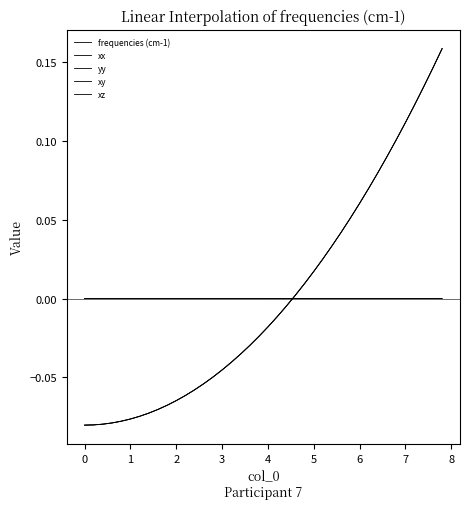

Reading left to right, transcribe all the data shown in this chart.

frequencies (cm-1): -0.1	-0.1	-0.1	-0.1	-0.1	-0.1	-0.1	-0.1	-0.1	-0.1	-0.1	-0.1	-0.1	-0.1	-0.0	-0.0	-0.0	-0.0	-0.0	-0.0	-0.0	-0.0	-0.0	0.0	0.0	0.0	0.0	0.0	0.0	0.1	0.1	0.1	0.1	0.1	0.1	0.1	0.1	0.1	0.1	0.2
xx: -0.1	-0.1	-0.1	-0.1	-0.1	-0.1	-0.1	-0.1	-0.1	-0.1	-0.1	-0.1	-0.1	-0.1	-0.0	-0.0	-0.0	-0.0	-0.0	-0.0	-0.0	-0.0	-0.0	0.0	0.0	0.0	0.0	0.0	0.0	0.1	0.1	0.1	0.1	0.1	0.1	0.1	0.1	0.1	0.1	0.2
yy: -0.1	-0.1	-0.1	-0.1	-0.1	-0.1	-0.1	-0.1	-0.1	-0.1	-0.1	-0.1	-0.1	-0.1	-0.0	-0.0	-0.0	-0.0	-0.0	-0.0	-0.0	-0.0	-0.0	0.0	0.0	0.0	0.0	0.0	0.0	0.1	0.1	0.1	0.1	0.1	0.1	0.1	0.1	0.1	0.1	0.2
xy: 0.0	0.0	0.0	0.0	0.0	0.0	0.0	0.0	0.0	0.0	0.0	0.0	0.0	0.0	0.0	0.0	0.0	0.0	0.0	0.0	0.0	0.0	0.0	-0.0	-0.0	-0.0	-0.0	-0.0	-0.0	-0.0	-0.0	-0.0	-0.0	-0.0	-0.0	-0.0	-0.0	-0.0	-0.0	-0.0
xz: 0.0	0.0	0.0	0.0	0.0	0.0	0.0	0.0	0.0	0.0	0.0	0.0	0.0	0.0	0.0	0.0	0.0	0.0	0.0	0.0	0.0	0.0	0.0	-0.0	-0.0	-0.0	-0.0	-0.0	-0.0	-0.0	-0.0	-0.0	-0.0	-0.0	-0.0	-0.0	-0.0	-0.0	-0.0	-0.0